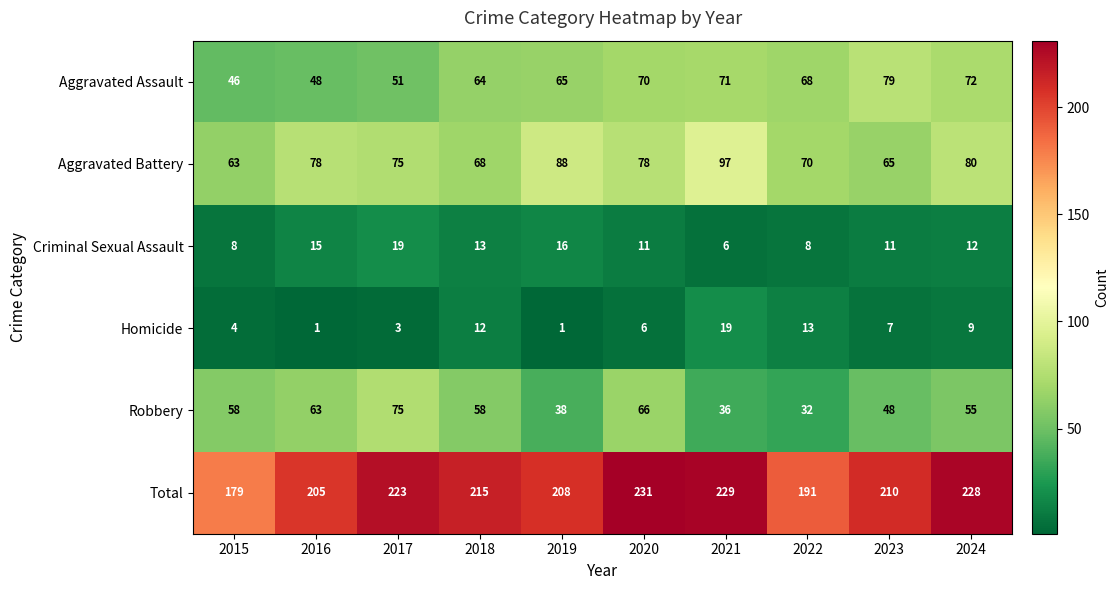

Is the value of Homicide at 2020 greater than the value of Criminal Sexual Assault at 2019?

No